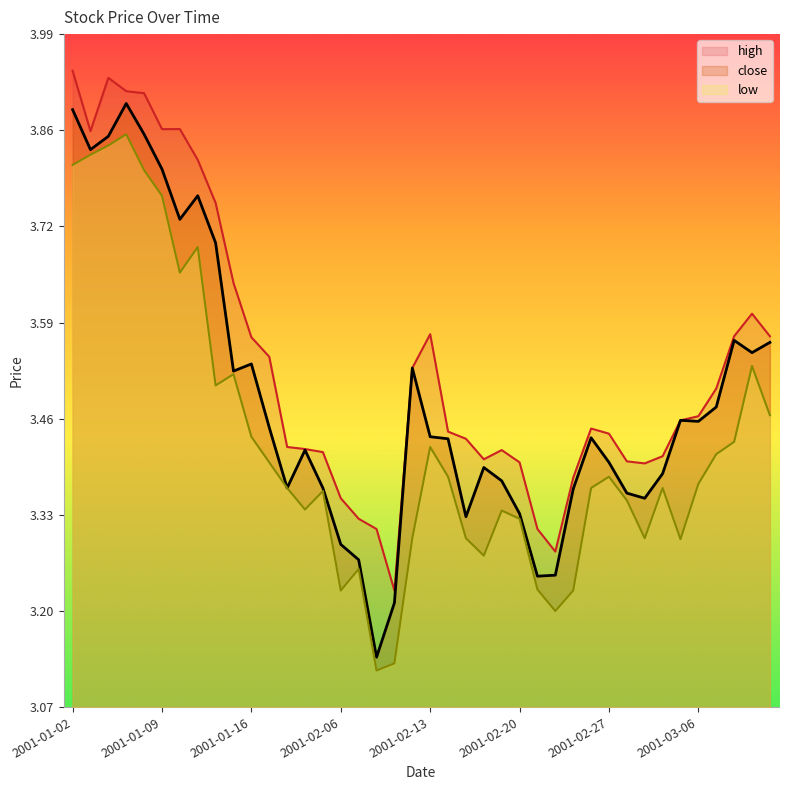

Which series has the widest spread of values?

close